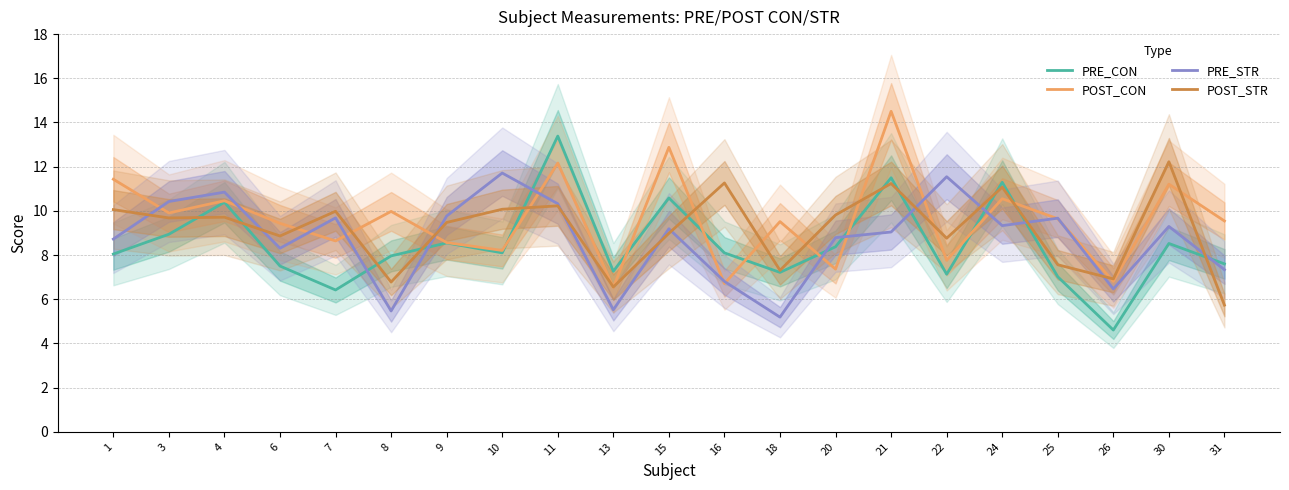

What is the minimum value for PRE_CON?

4.6